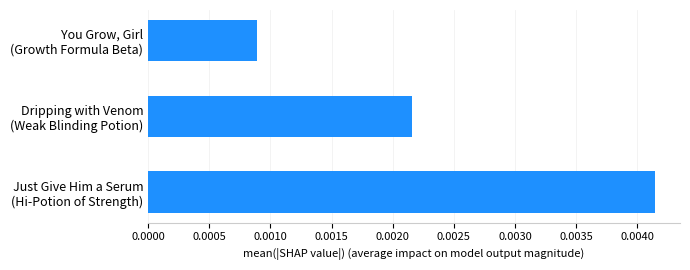

Does the chart contain any negative values?

No